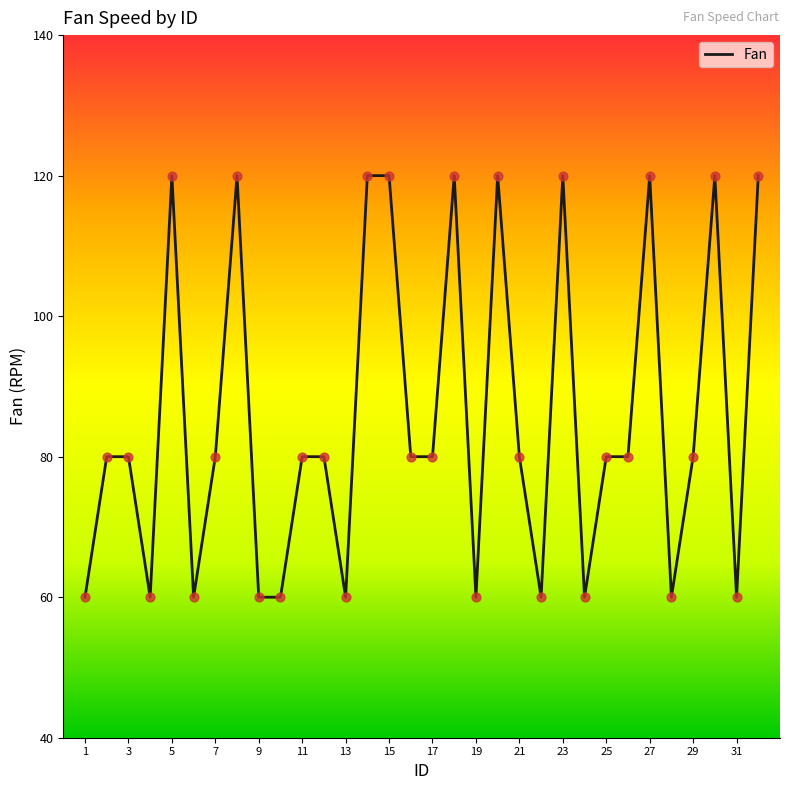

What is the minimum value shown in the chart?

60